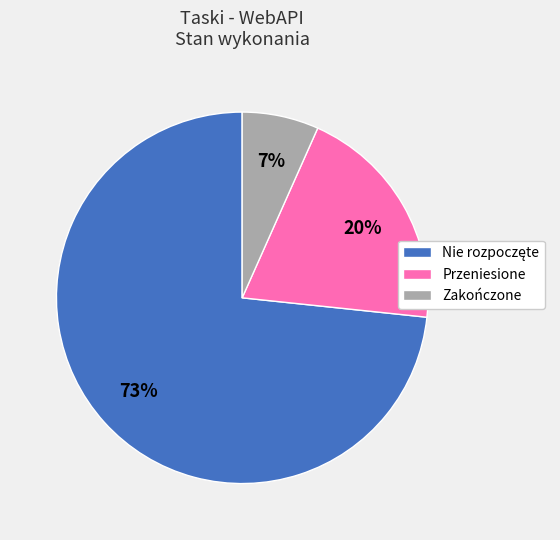

To the nearest percent, what is the difference between the Zakończone and Przeniesione slice percentages?

13%